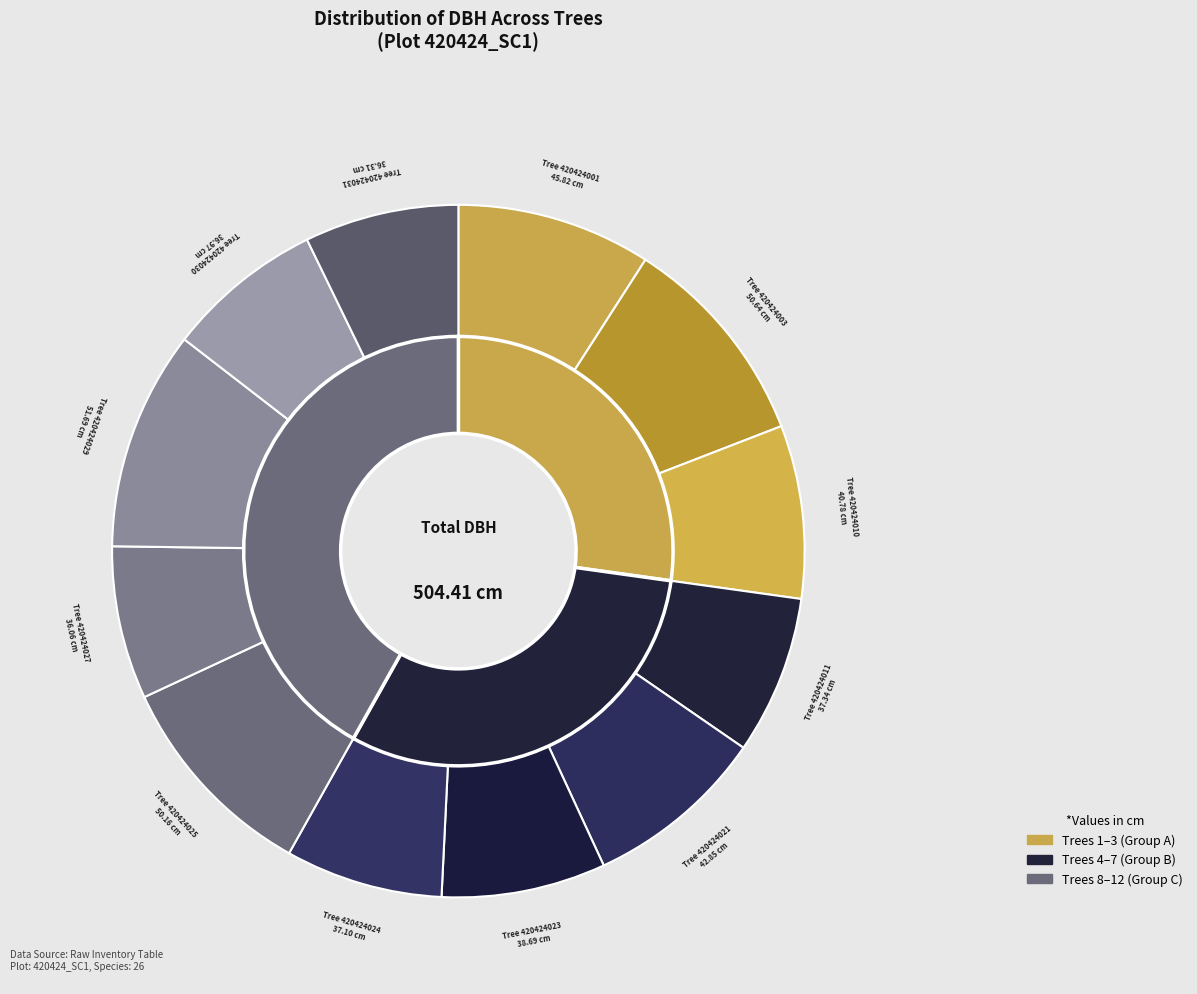

Count the number of slices in the pie.

12